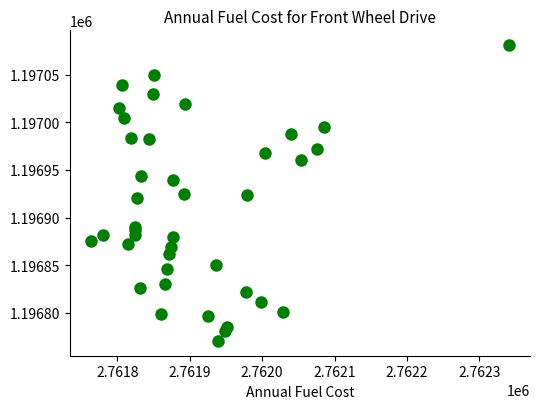

What is the range of X values (max minus min)?

577.2